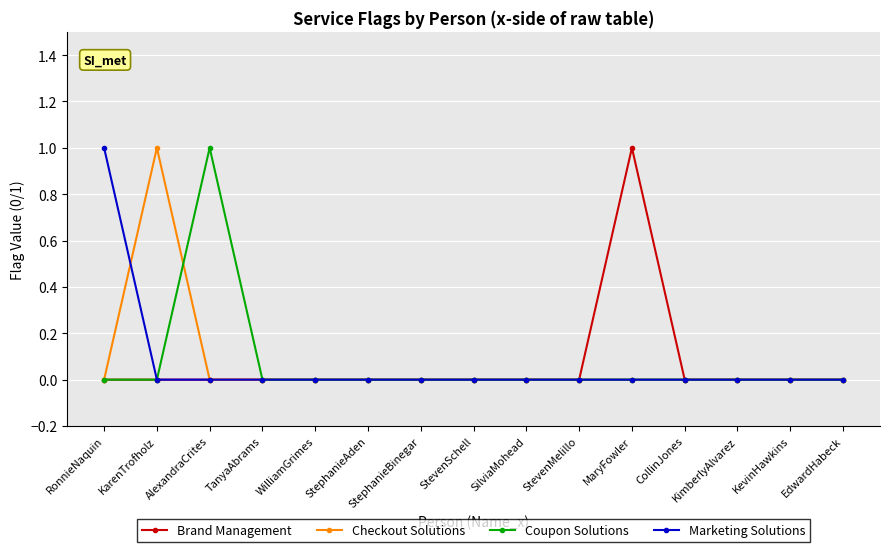

Which series changed the most between AlexandraCrites and StephanieBinegar?

Coupon Solutions